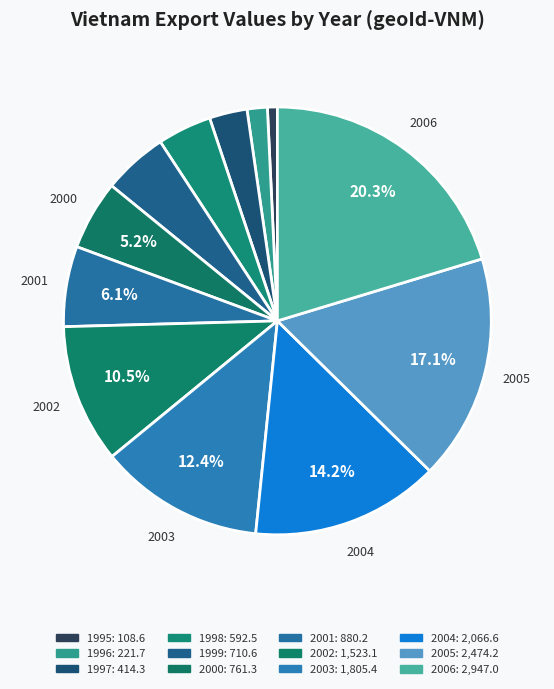

How many slices are in this pie chart?

12